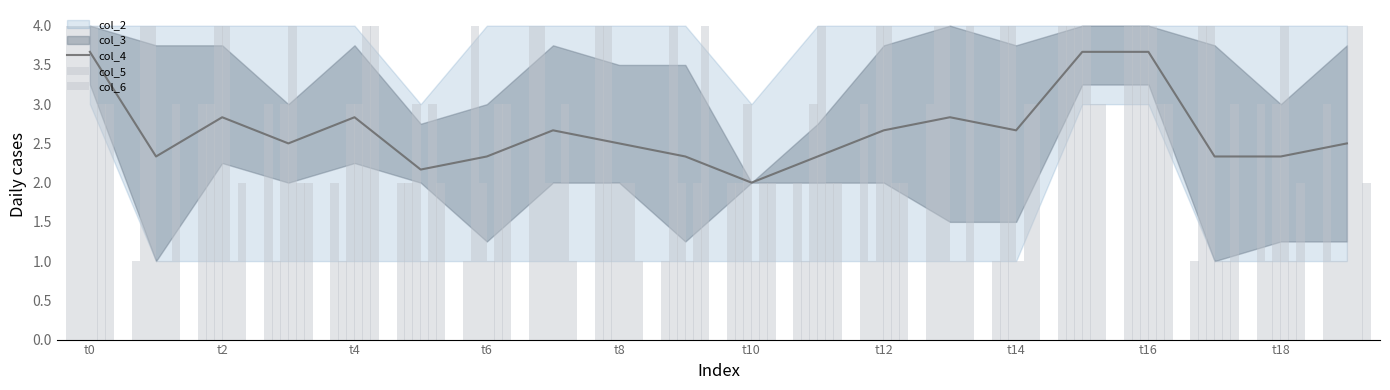

The col_4 series shows 4.0 at t14. True or false?

False